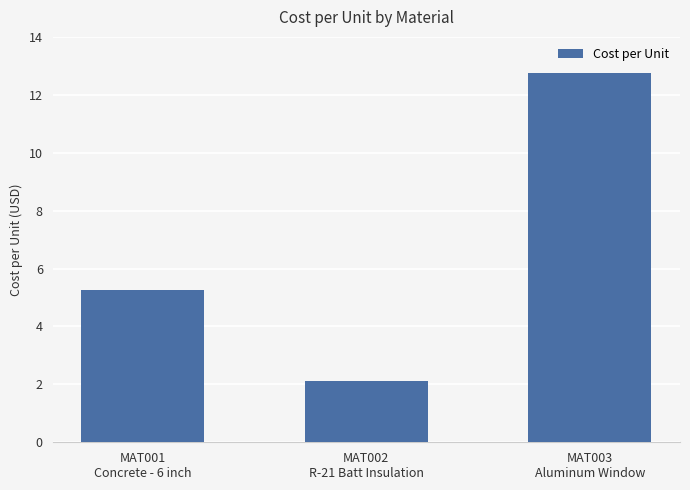

At which label is the value closest to 7?

MAT001
Concrete - 6 inch